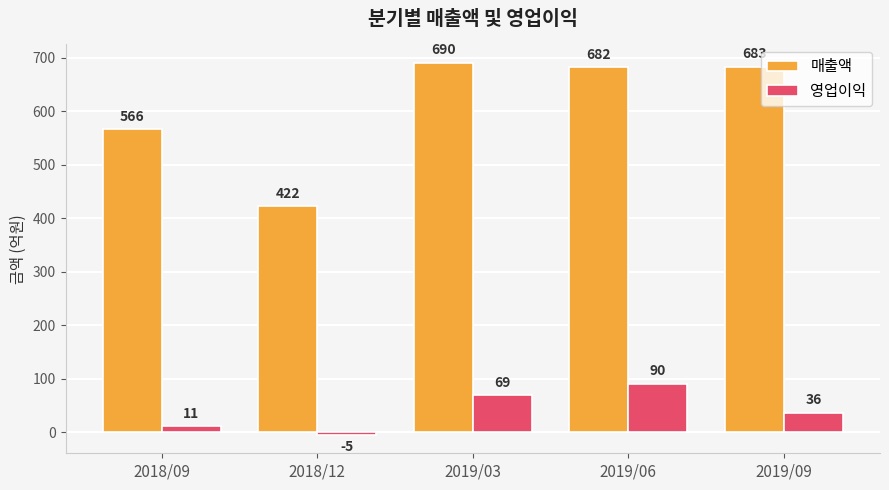

Rank the series by their average value, from highest to lowest.

매출액, 영업이익